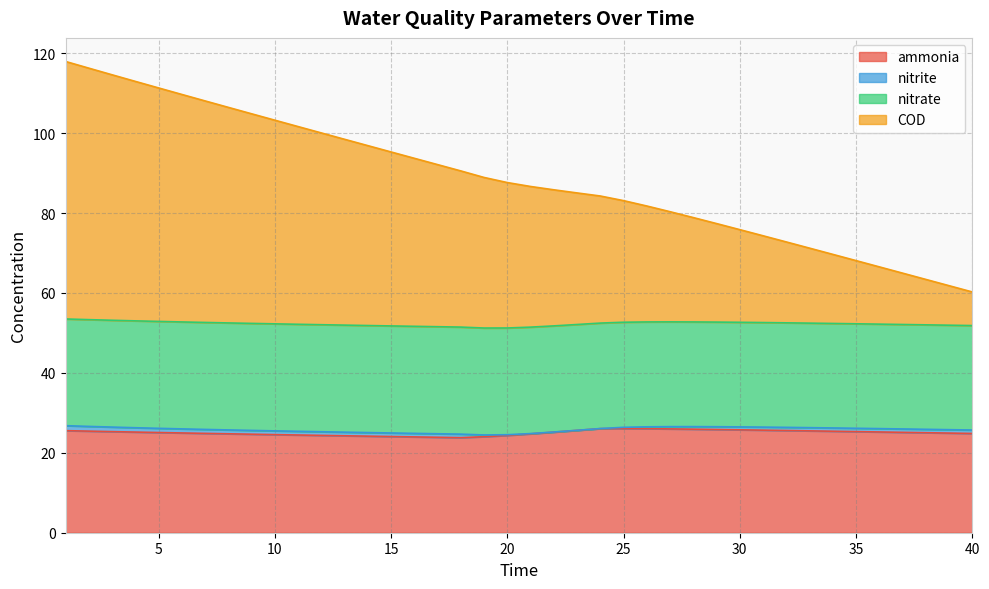

Is it true that COD equals 69.6 at 34?

True